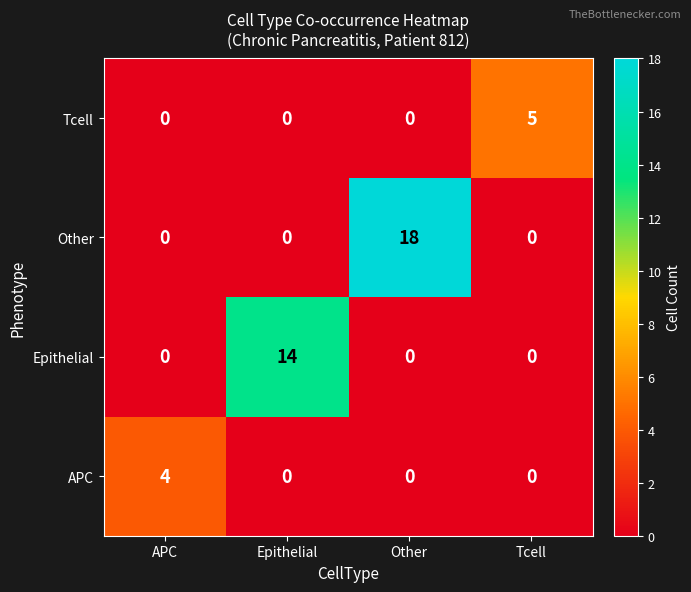

Reading left to right, extract all data points from this chart.

Tcell: 0	0	0	5
Other: 0	0	18	0
Epithelial: 0	14	0	0
APC: 4	0	0	0